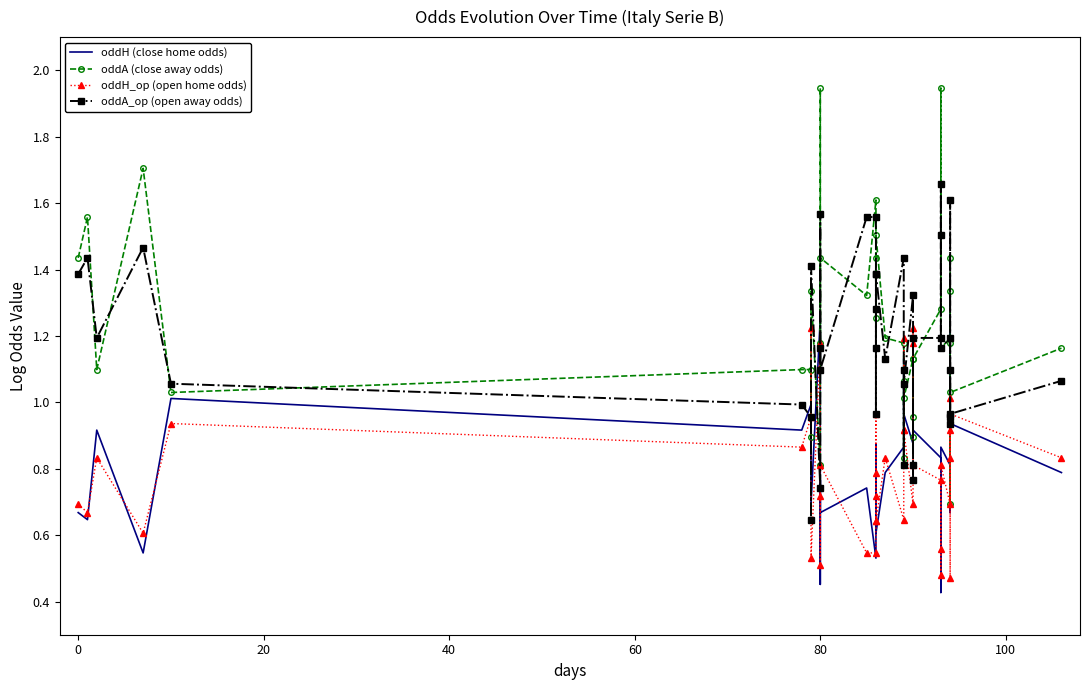

How many lines are shown in the chart?

4